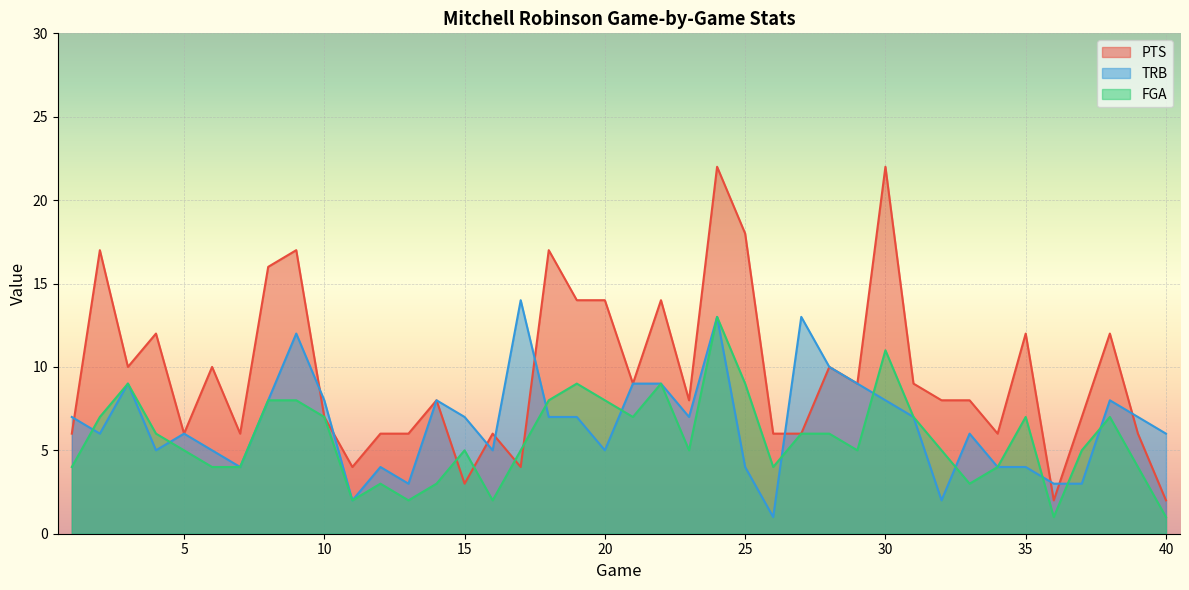

Reading right to left, transcribe all the data shown in this chart.

PTS: 40=2	39=6	38=12	37=7	36=2	35=12	34=6	33=8	32=8	31=9	30=22	29=9	28=10	27=6	26=6	25=18	24=22	23=8	22=14	21=9	20=14	19=14	18=17	17=4	16=6	15=3	14=8	13=6	12=6	11=4	10=7	9=17	8=16	7=6	6=10	5=6	4=12	3=10	2=17	1=6
TRB: 40=6	39=7	38=8	37=3	36=3	35=4	34=4	33=6	32=2	31=7	30=8	29=9	28=10	27=13	26=1	25=4	24=13	23=7	22=9	21=9	20=5	19=7	18=7	17=14	16=5	15=7	14=8	13=3	12=4	11=2	10=8	9=12	8=8	7=4	6=5	5=6	4=5	3=9	2=6	1=7
FGA: 40=1	39=4	38=7	37=5	36=1	35=7	34=4	33=3	32=5	31=7	30=11	29=5	28=6	27=6	26=4	25=9	24=13	23=5	22=9	21=7	20=8	19=9	18=8	17=5	16=2	15=5	14=3	13=2	12=3	11=2	10=7	9=8	8=8	7=4	6=4	5=5	4=6	3=9	2=7	1=4